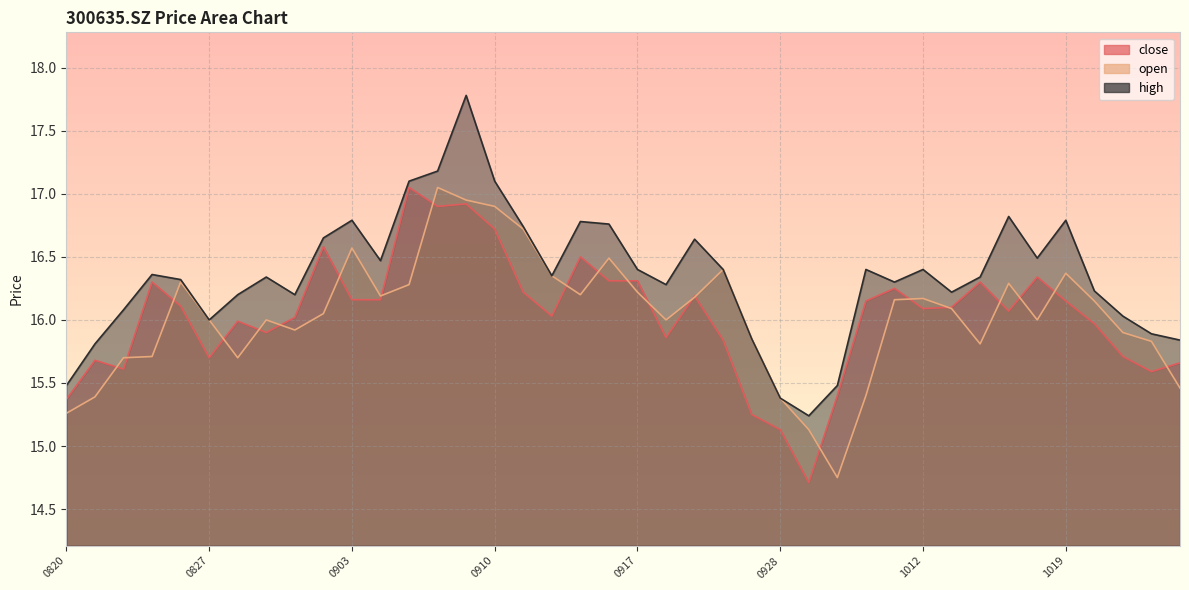

What value does the close series have at 0820?

15.4